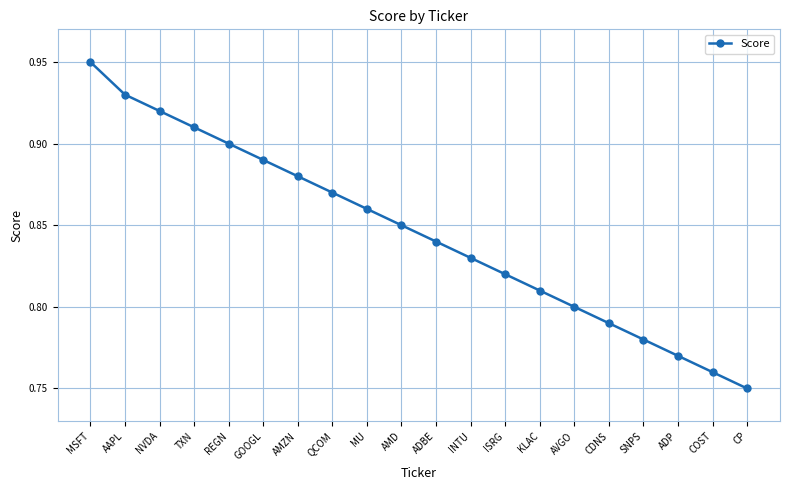

At which category does the chart reach its peak across all series?

MSFT